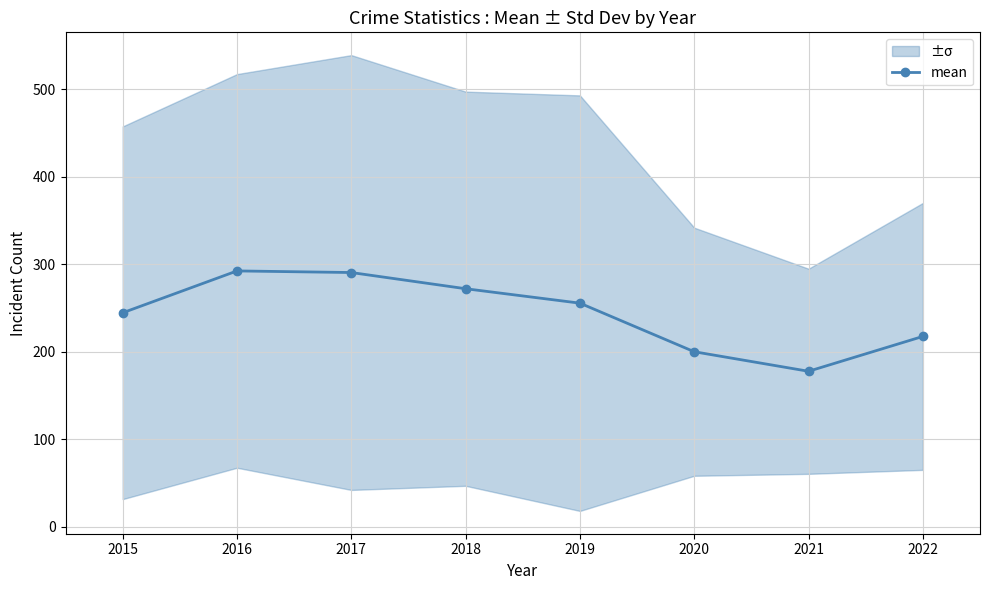

The value of mean at 2018 is 104.6. True or false?

False